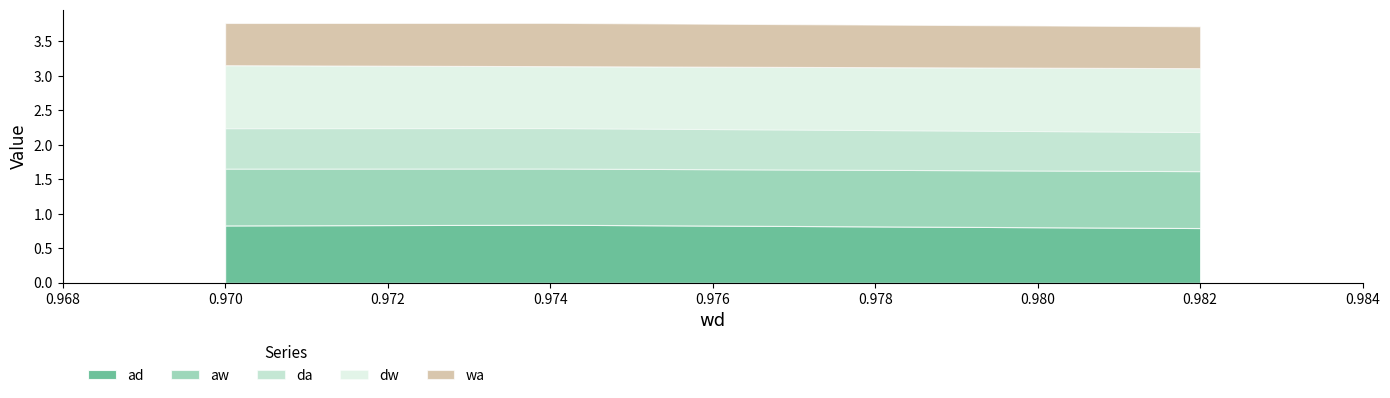

Which series has the largest range (max minus min)?

ad